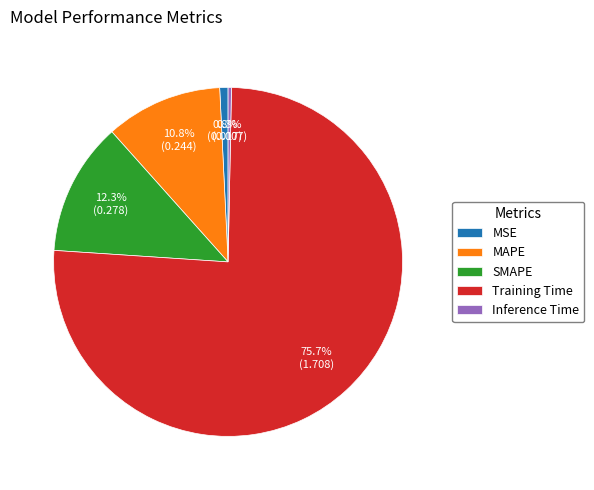

The MSE slice represents 11% of the pie. True or false?

False